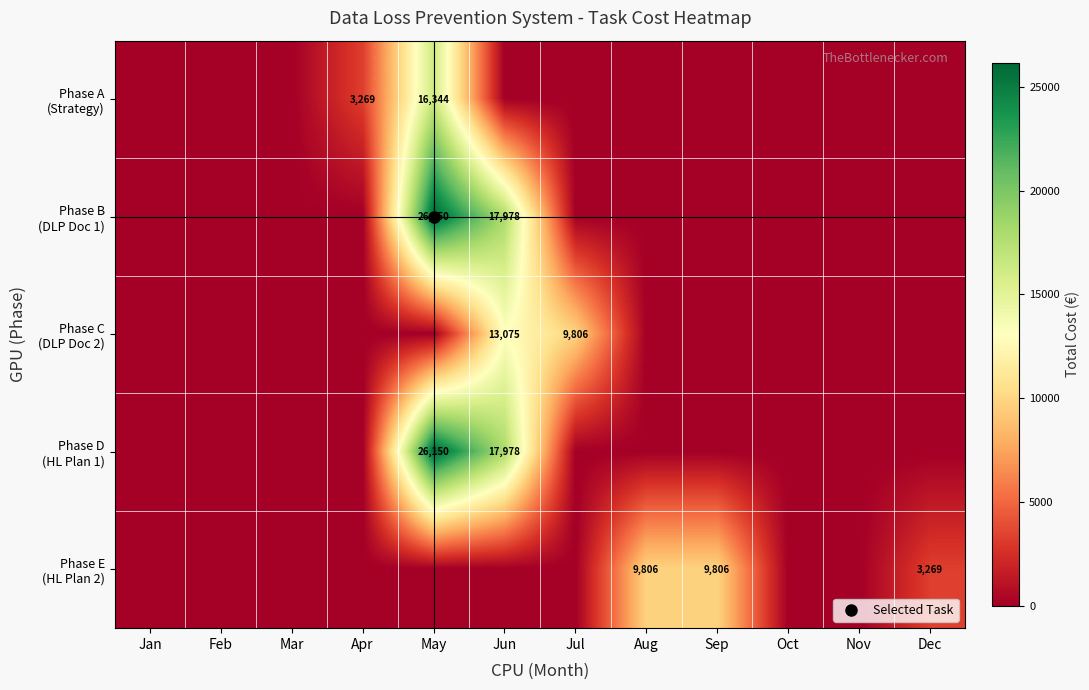

Which series changed the most between Apr and May?

Phase B (DLP Doc 1)